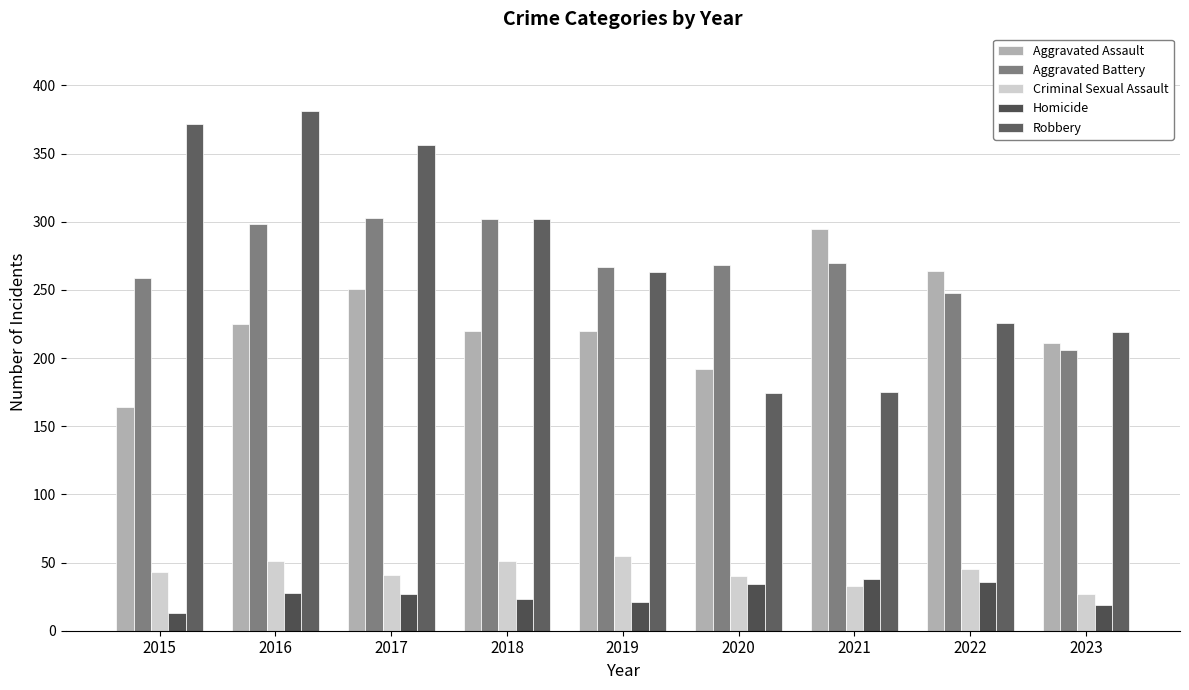

Which category has the lowest value across all series?

2015